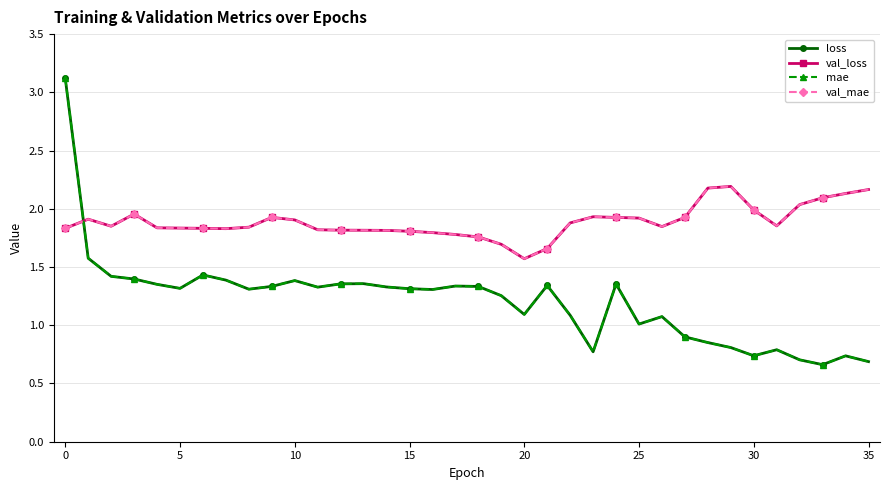

Which series has the largest range (max minus min)?

loss